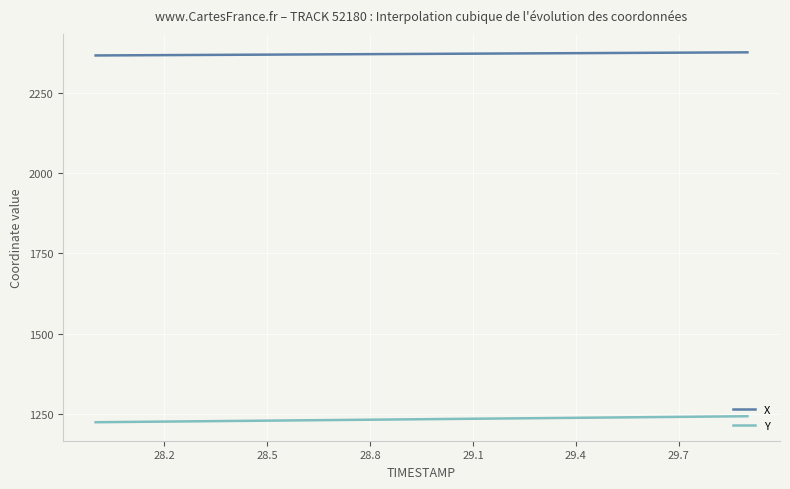

What is the greatest value displayed?

2376.5